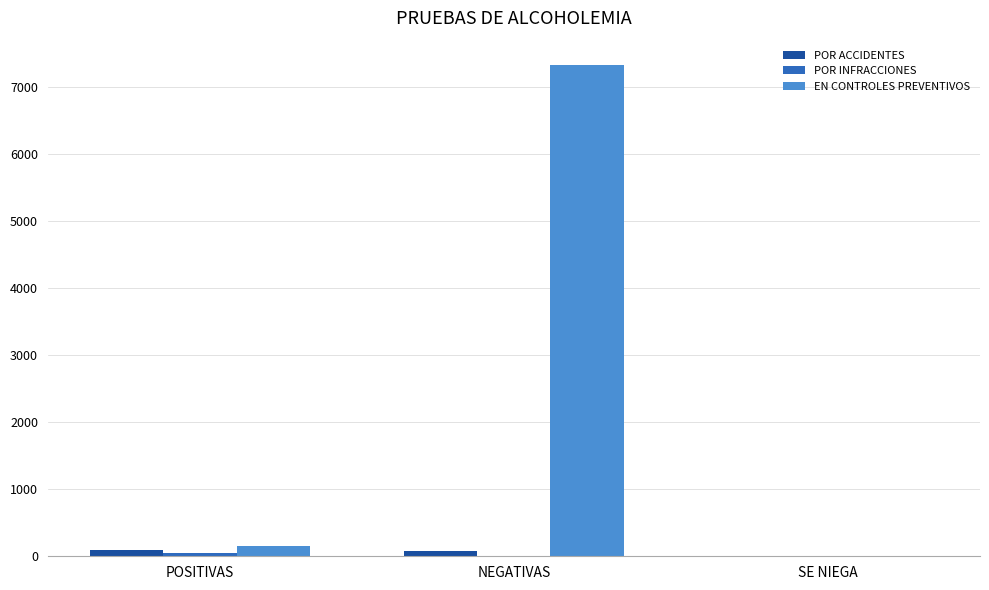

What is the total value across all series at SE NIEGA?

8